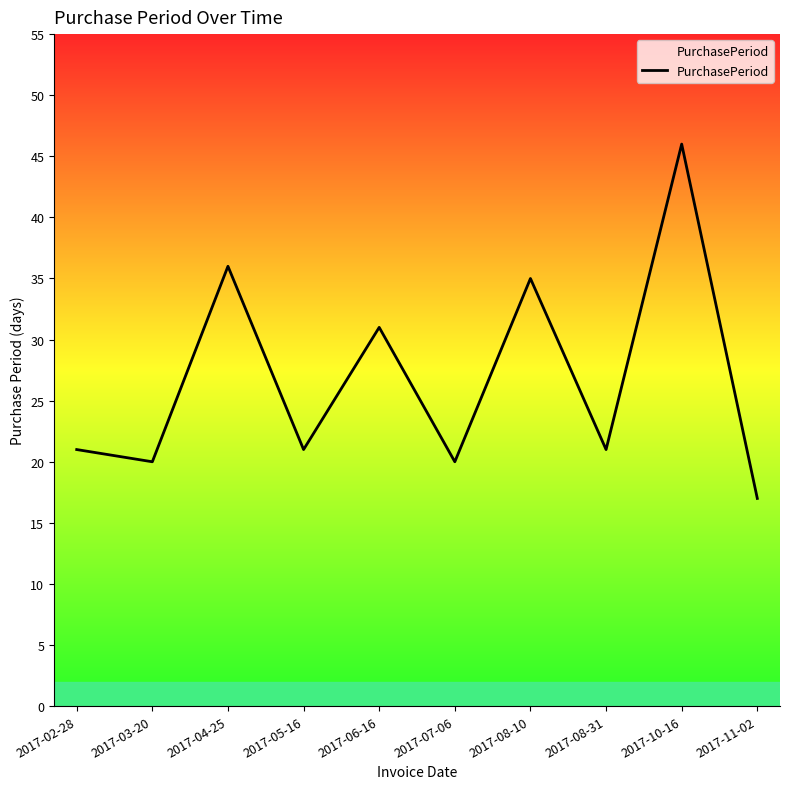

The chart shows a value of 21 at 2017-08-31. True or false?

True